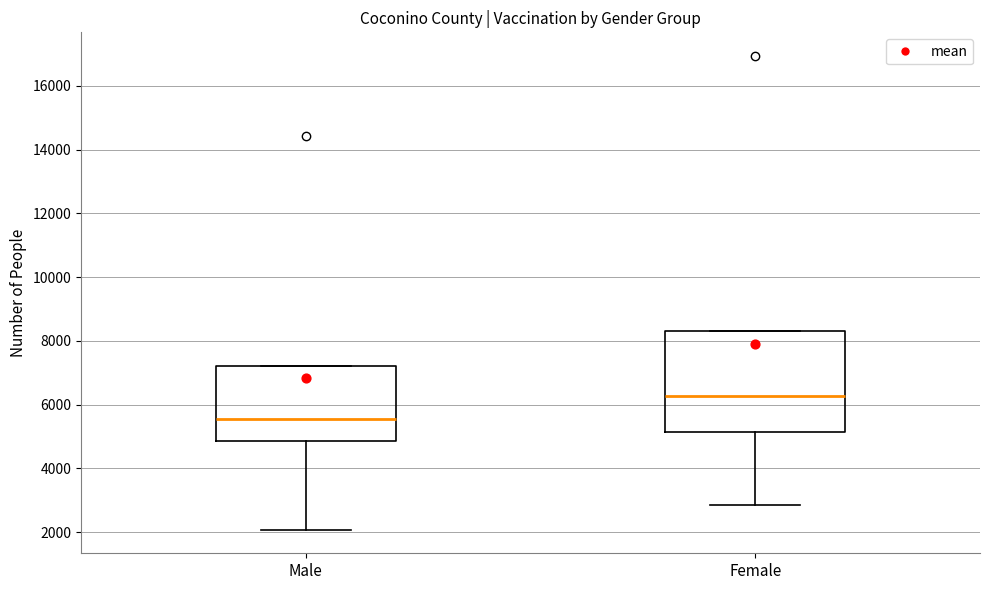

Reading left to right, transcribe this box plot: for each box, give where its median line is, the range the box spans, and where its two whiskers end, as read against the y-axis. The values are not printed on the chart, so give them approximately, as read against the axis.

Male: median 5600, box 4800 to 7200, whiskers 2000 to 7200
Female: median 6200, box 5200 to 8200, whiskers 2800 to 8200